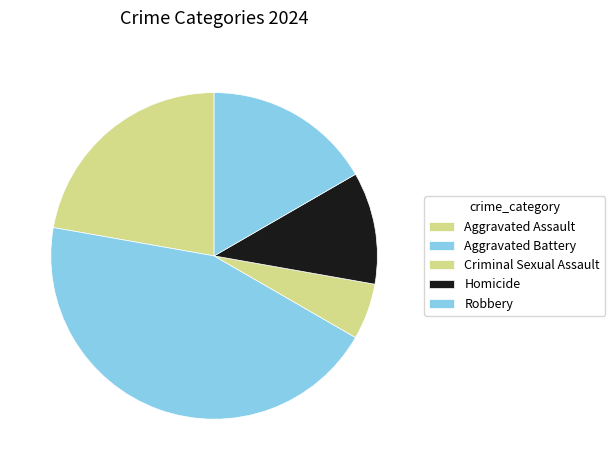

Is there a majority slice in this chart?

No